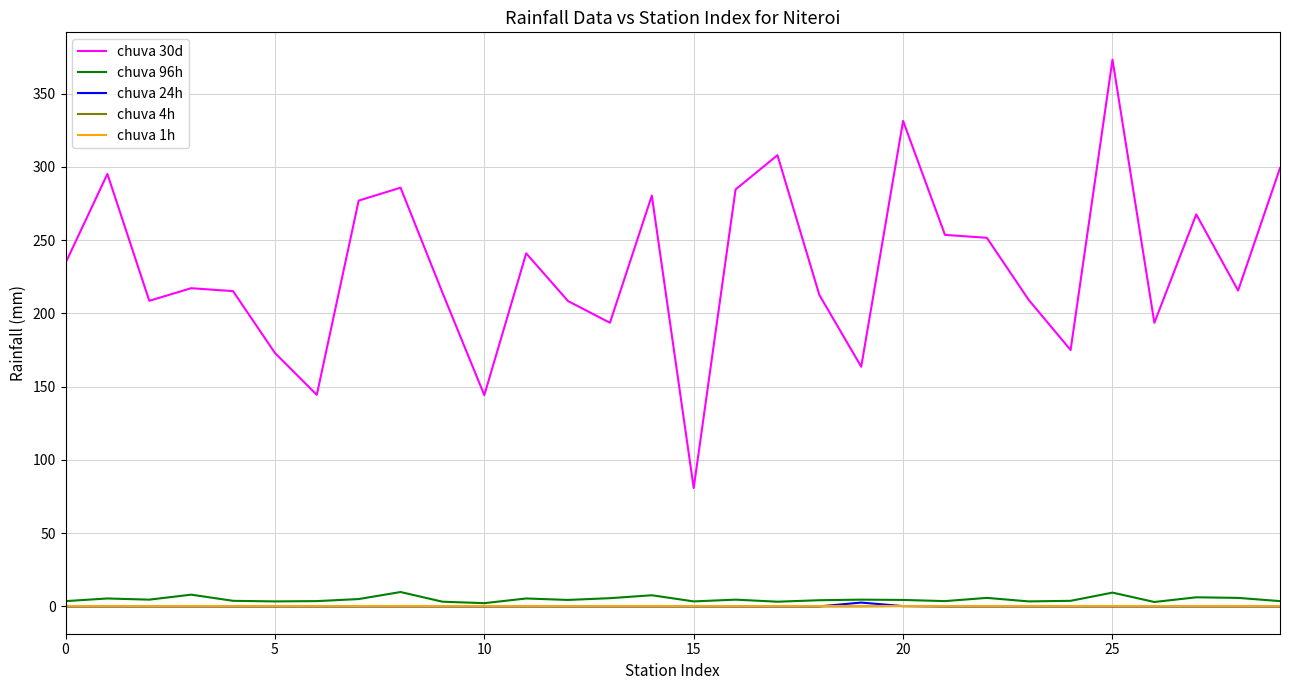

True or false: chuva 30d and chuva 1h intersect in this chart.

False